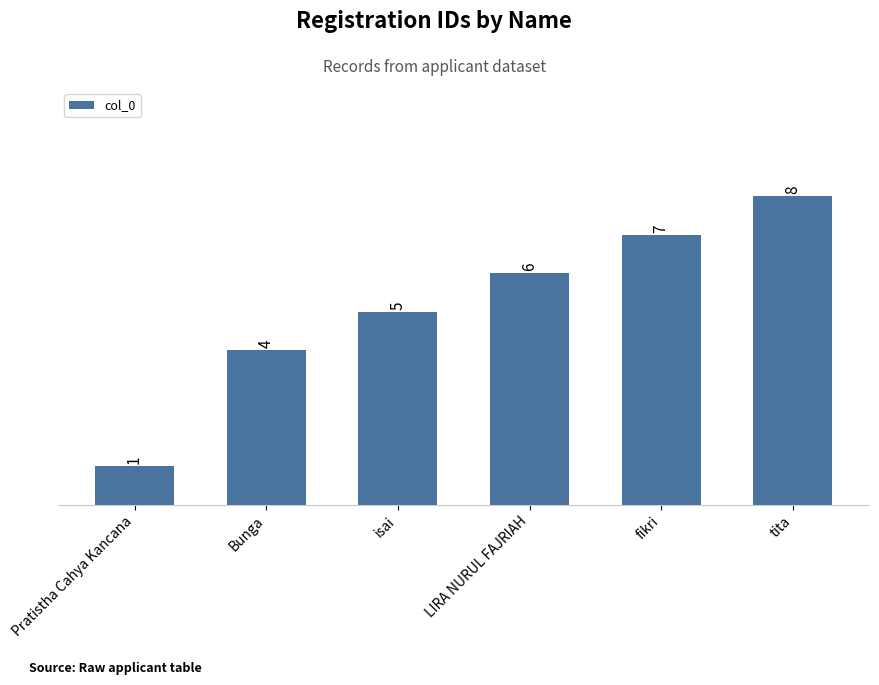

Reading right to left, extract all data points from this chart.

tita=8	fikri=7	LIRA NURUL FAJRIAH=6	isai=5	Bunga=4	Pratistha Cahya Kancana=1